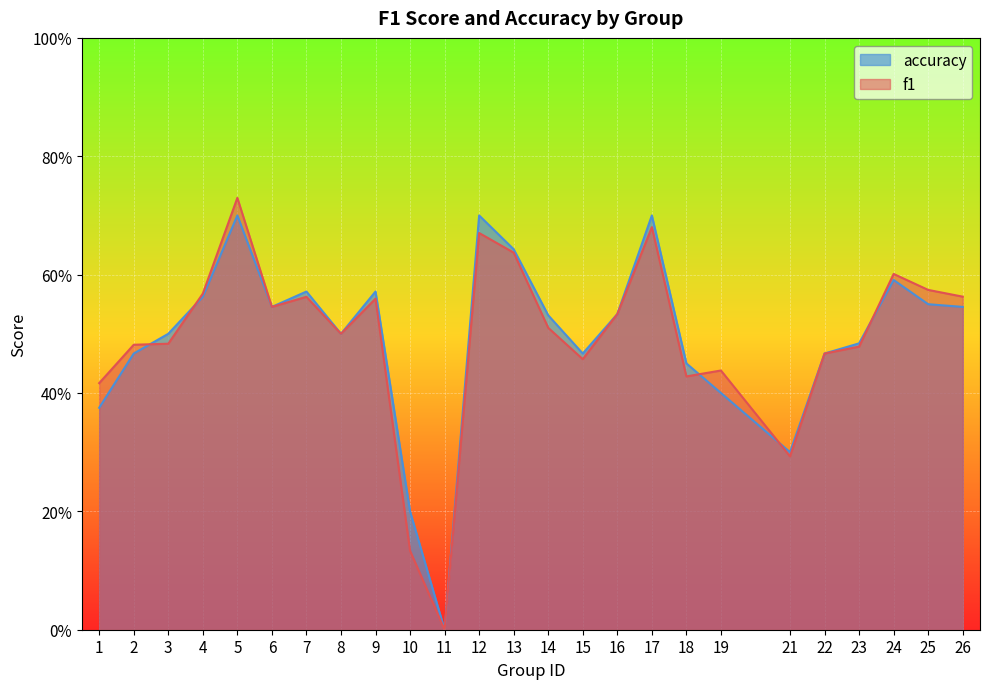

Where is the first local minimum for f1?

6